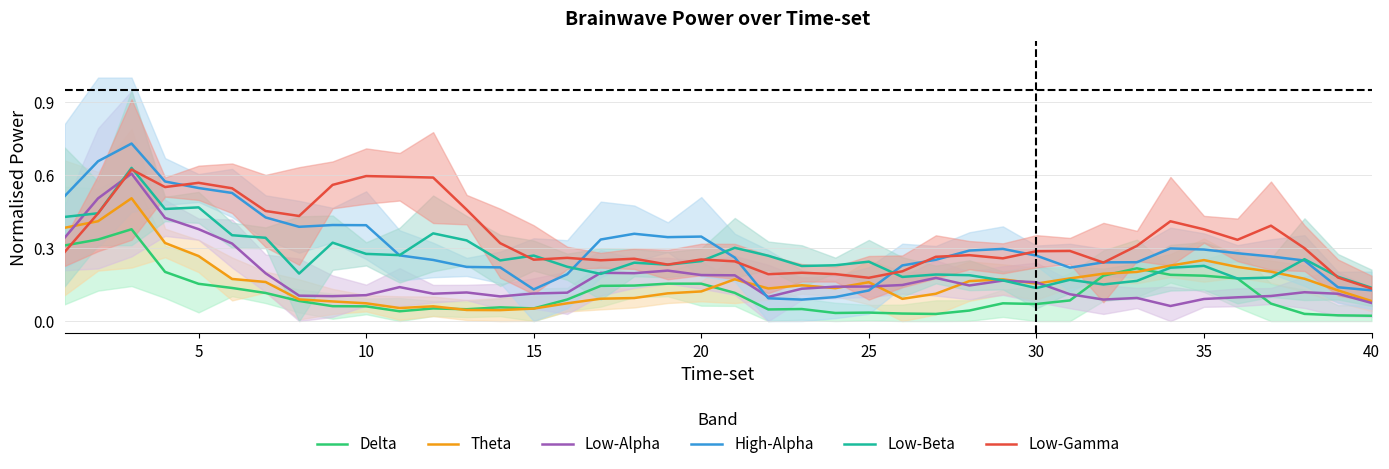

What is the difference between the second highest and minimum values in the Theta series?

0.4